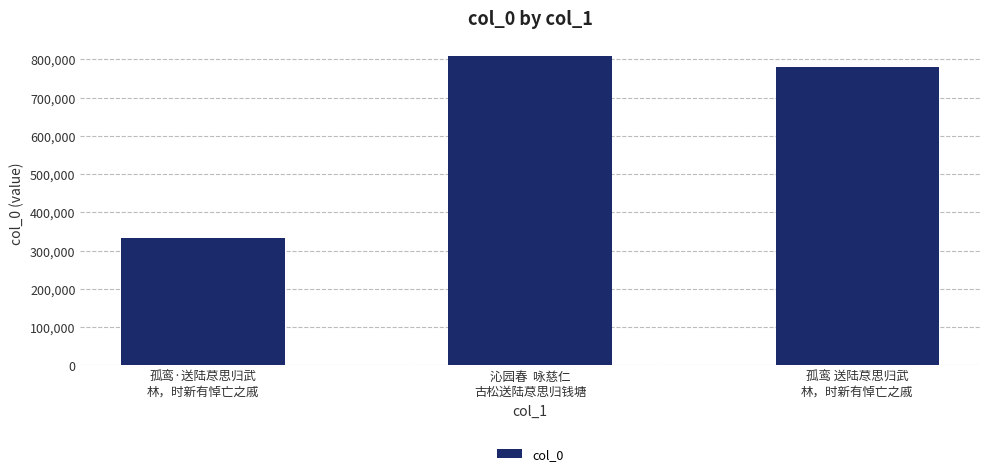

What is the change in value from 孤鸾·送陆荩思归武
林，时新有悼亡之戚 to 孤鸾 送陆荩思归武
林，时新有悼亡之戚?

+447918